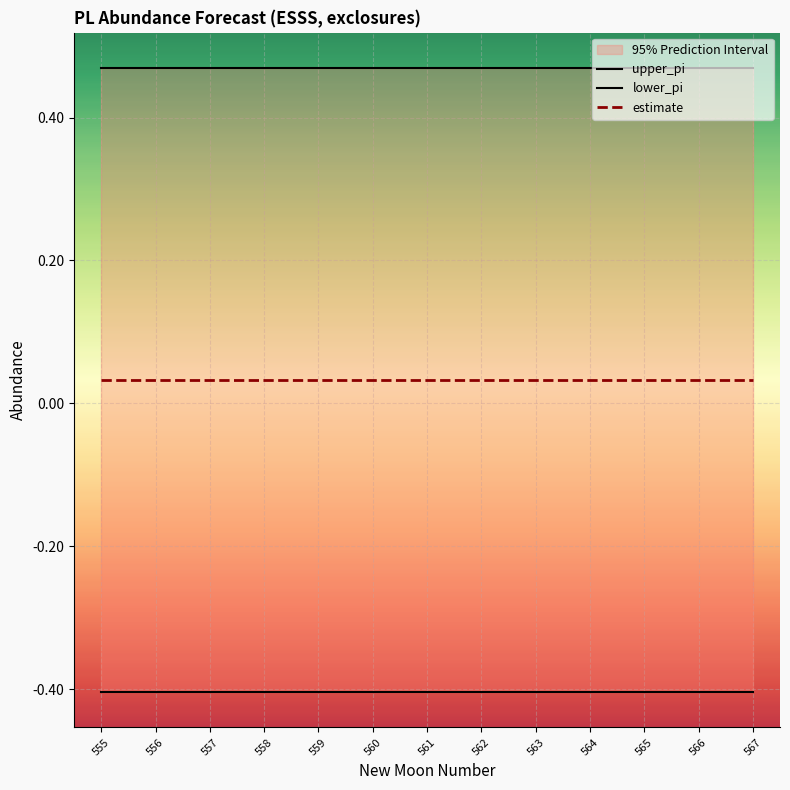

What is the spread (max minus min) of values at 565?

0.9